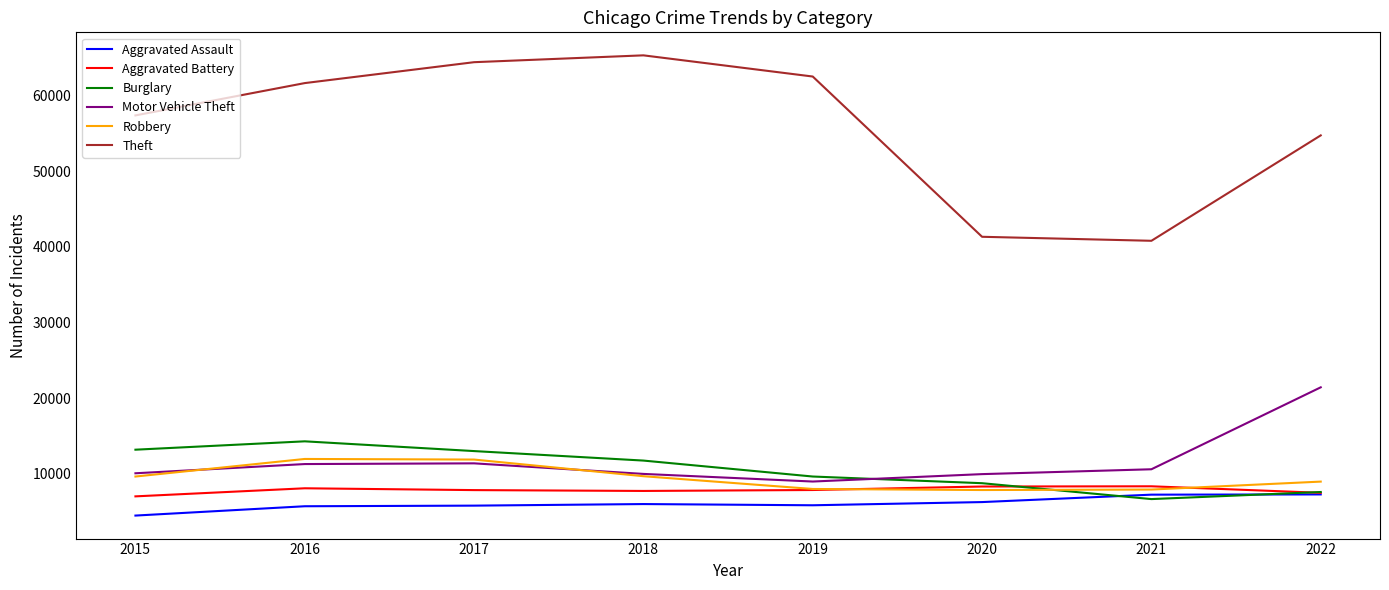

True or false: Motor Vehicle Theft has a value of 14747 at 2020.

False